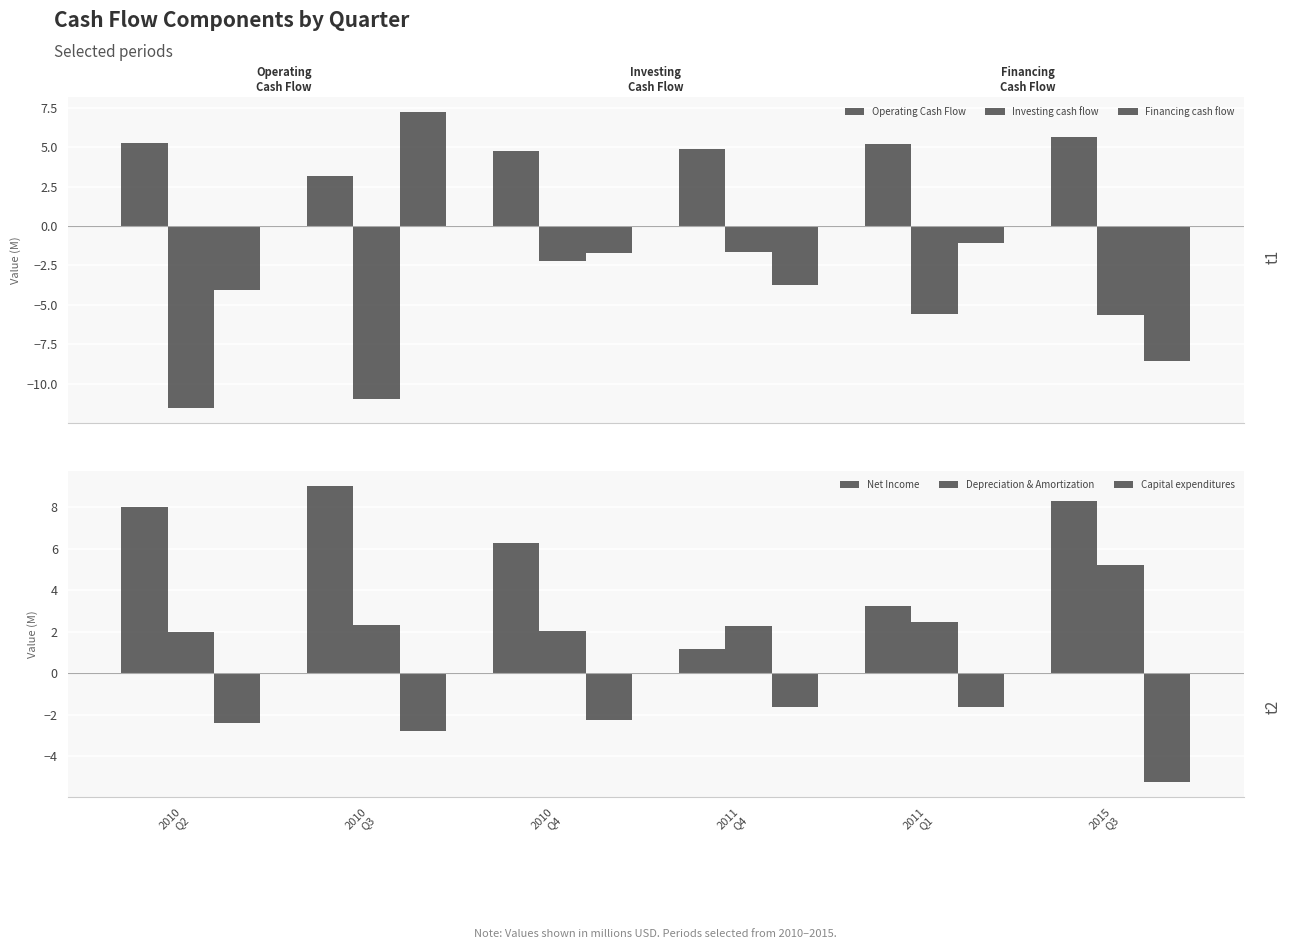

What value does the Capital expenditures series have at 2011
Q1?

-1.6